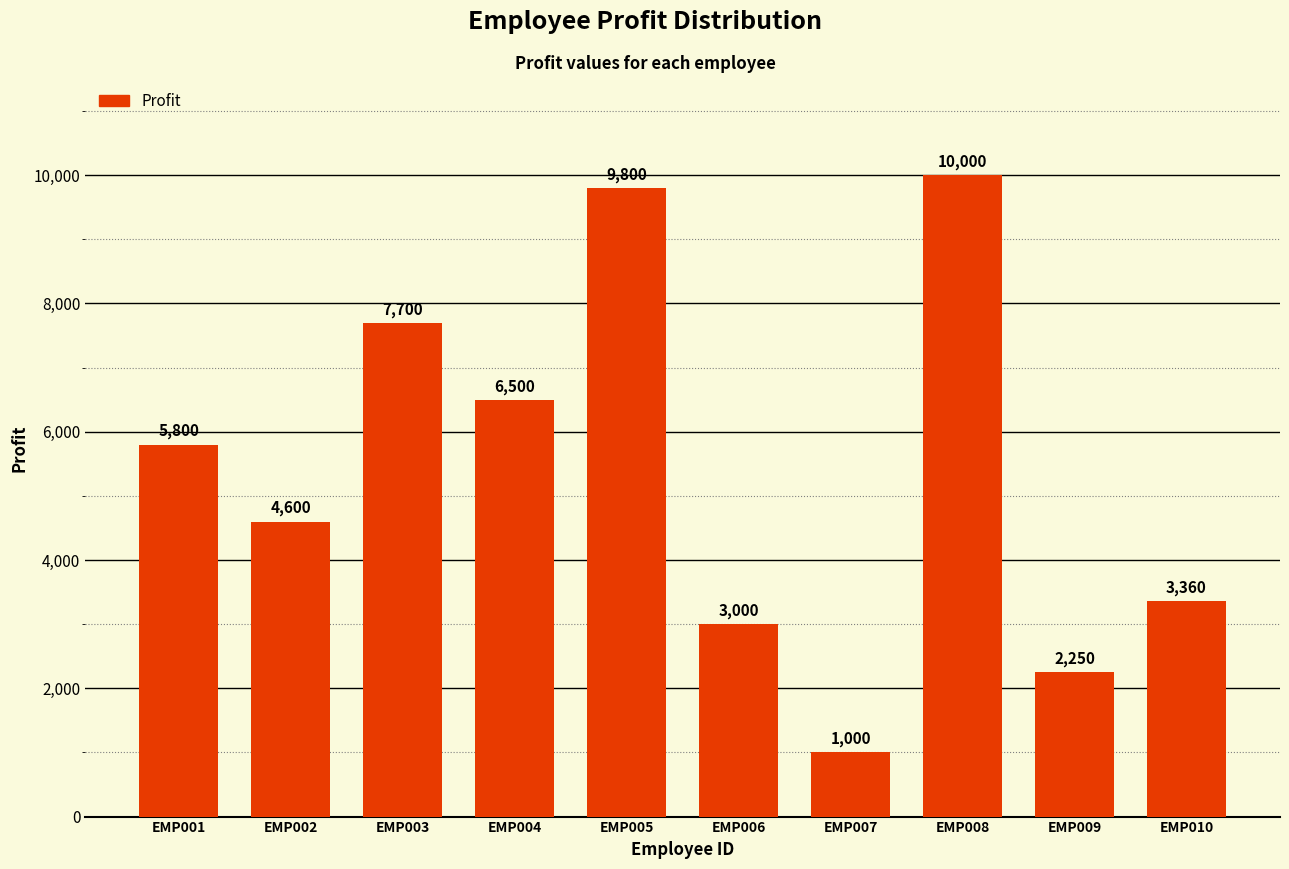

Are the bars grouped side by side (vs. stacked)?

No